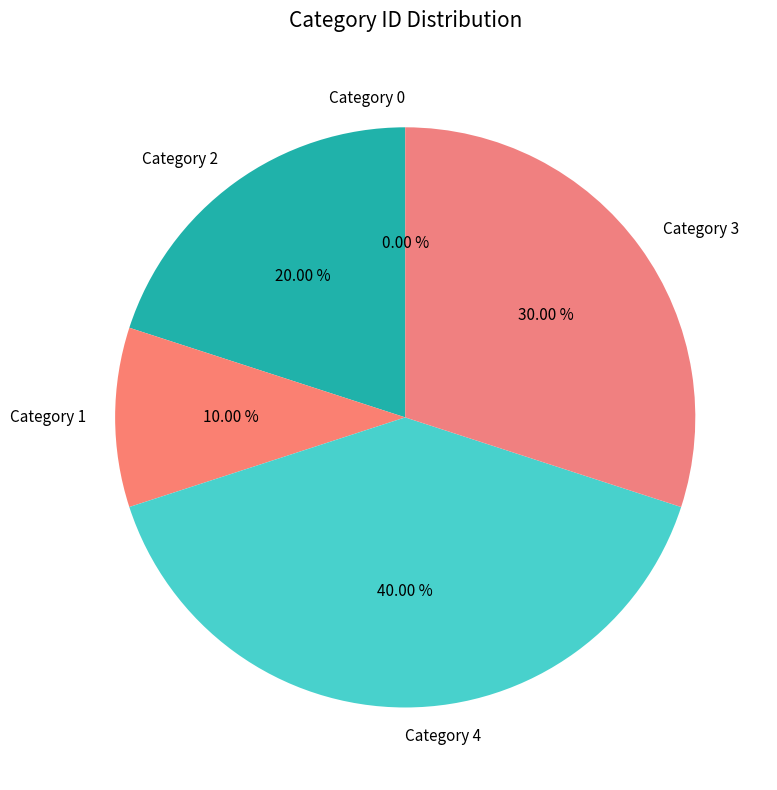

Count the number of slices in the pie.

5